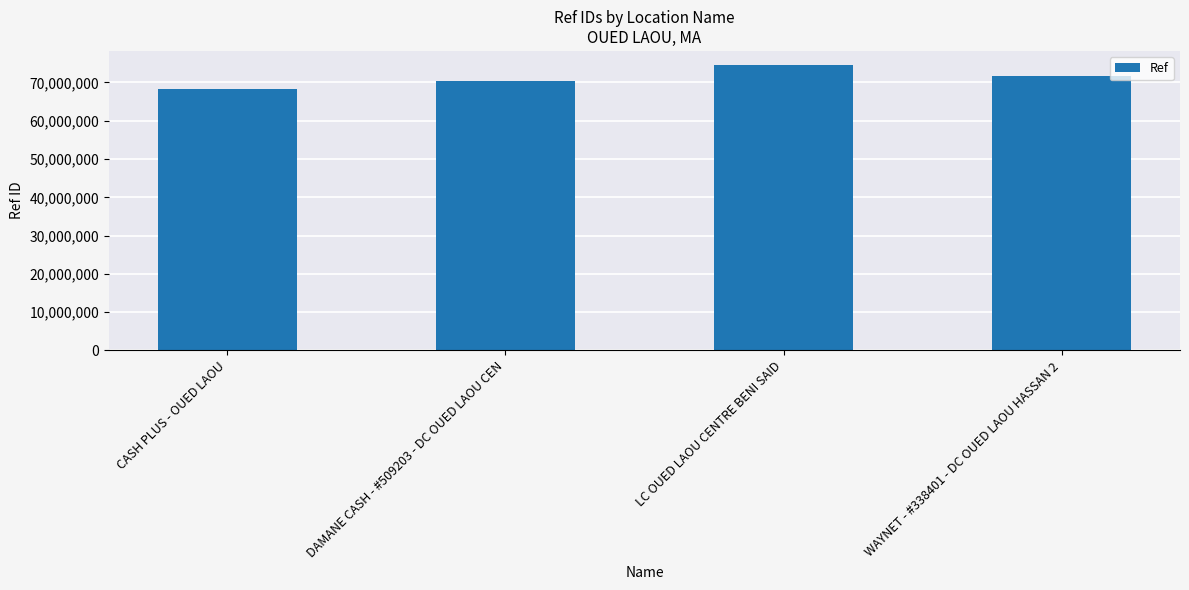

How many values are between 70453467 and 74508910?

3